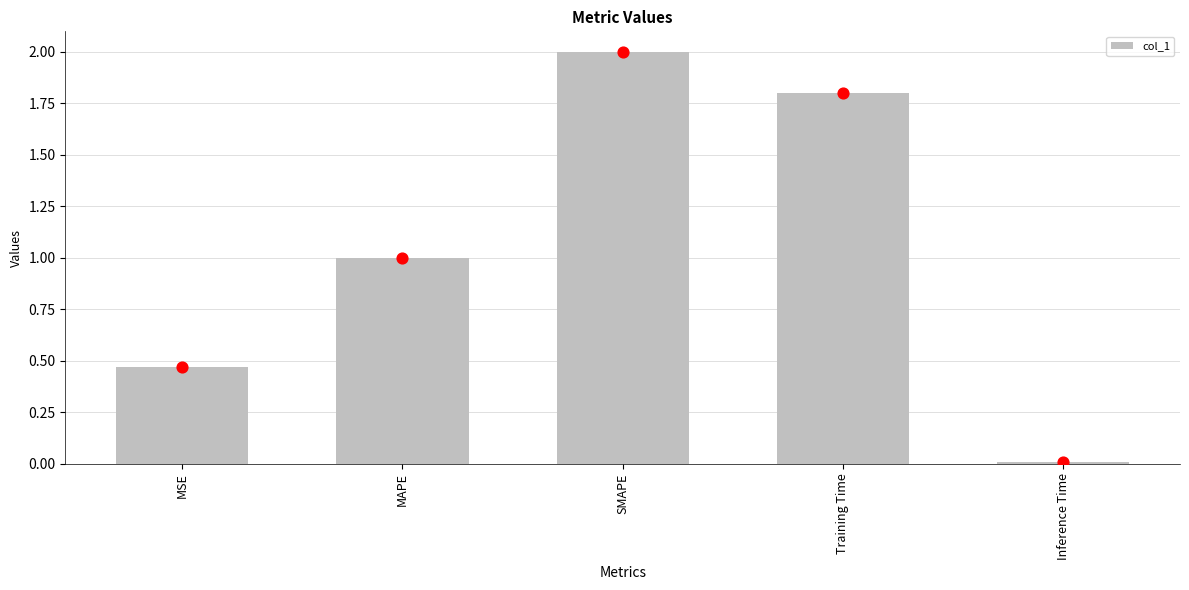

Between SMAPE and MSE, which is larger?

SMAPE